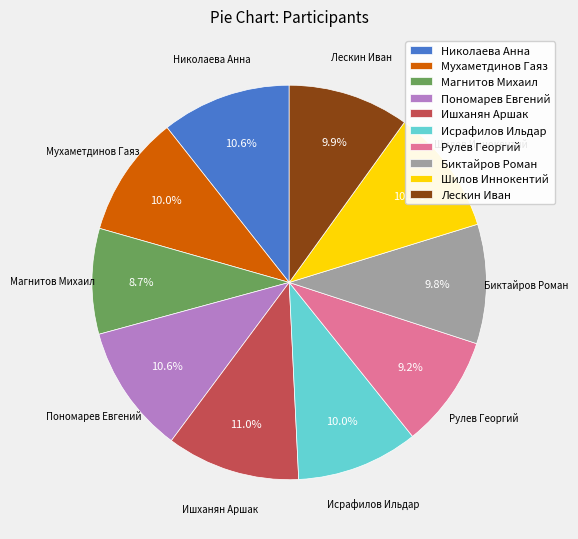

Count the number of slices in the pie.

10